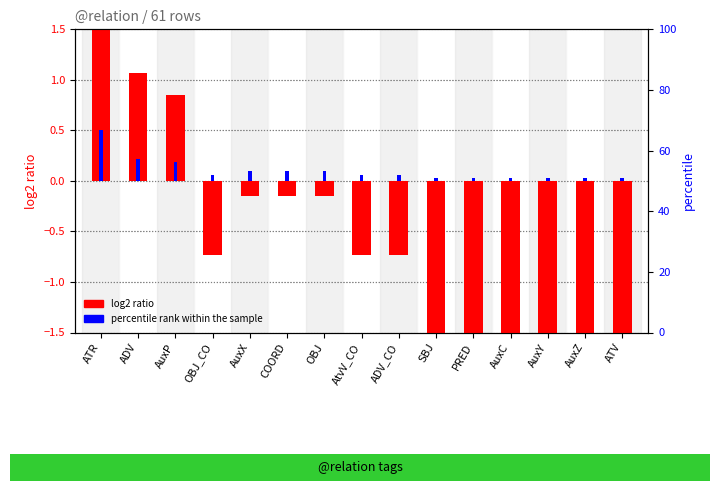

Is it true that percentile rank within the sample equals 0.3 at AuxP?

False